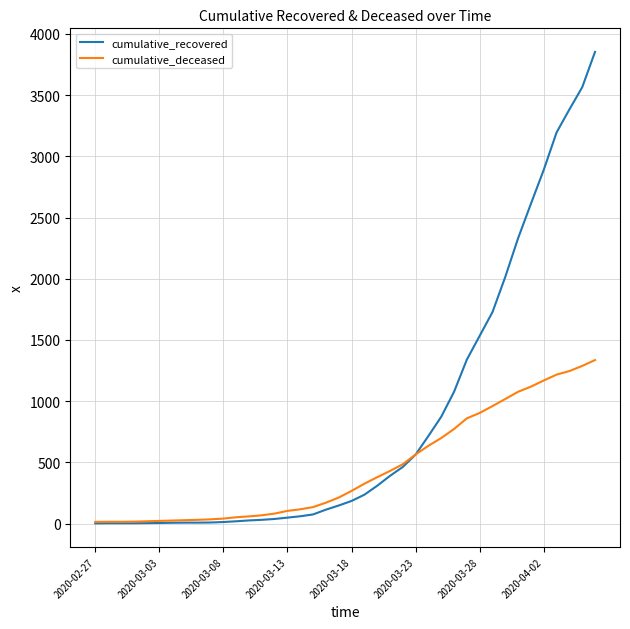

What is the maximum value for cumulative_recovered?

3853